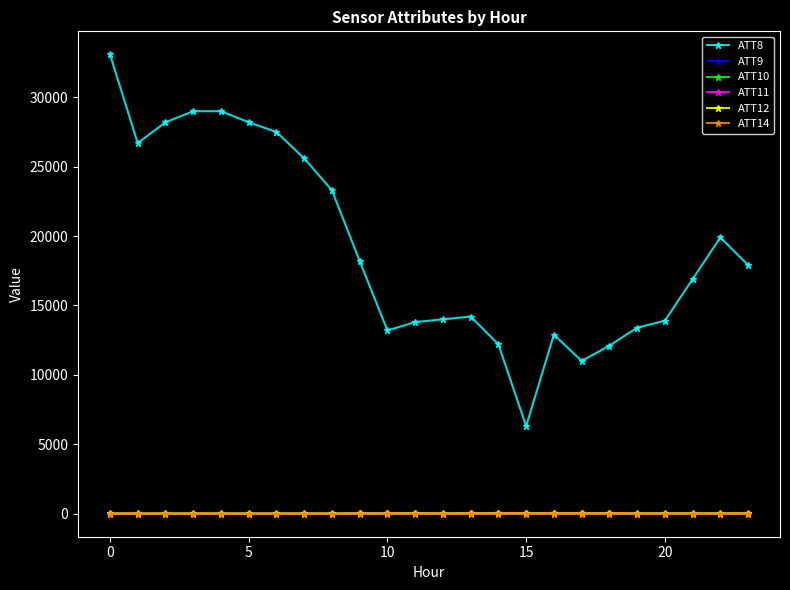

What is the value of the ATT8 point at the 17th from the left?

12900.0